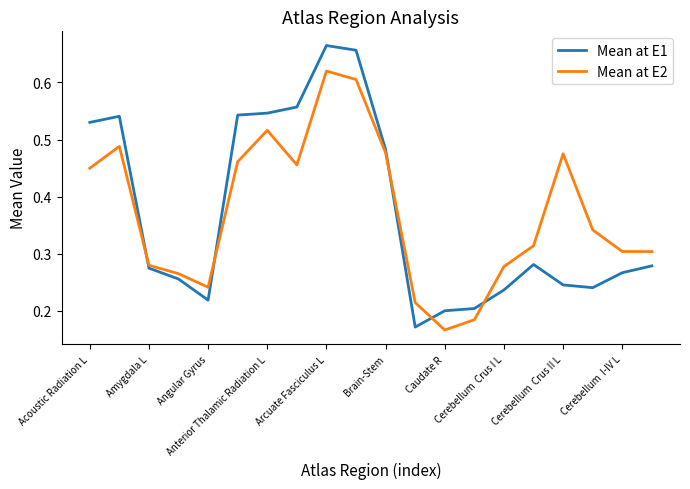

Rank the series by their maximum value, from lowest to highest.

Mean at E2, Mean at E1